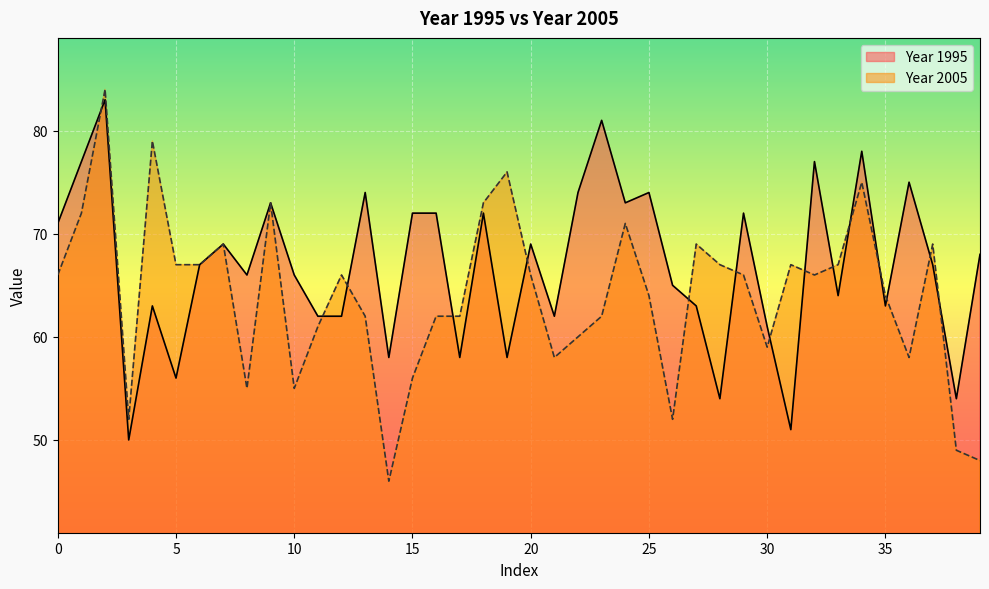

Rank the series by their average value, from highest to lowest.

Year 1995, Year 2005